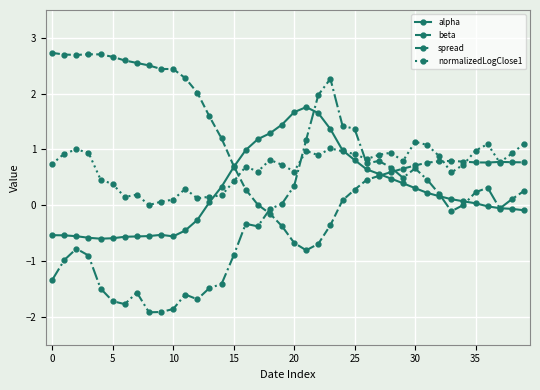

At how many categories does at least one series exceed -1?

40